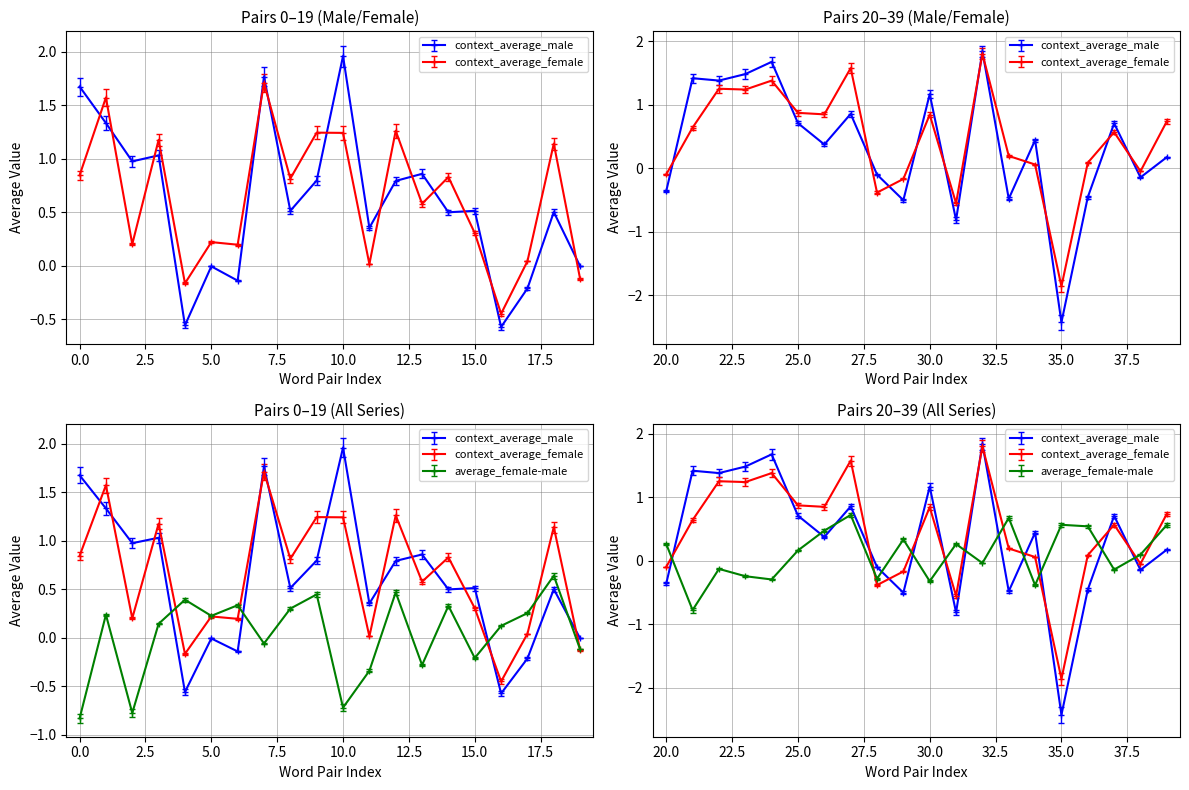

Reading left to right, list all the values displayed in this chart.

context_average_male: unsociable/sociable=1.7	unfriendly/friendly=1.3	unlikable/likable=1.0	repellent/pleasant=1.0	disliked/liked=-0.6	distant/outgoing=-0.0	distant/open=-0.1	insensitive/sensitive=1.8	unaffectionate/affectionate=0.5	unaffectionate/caring=0.8	unsympathetic/sympathetic=2.0	unhelpful/helpful=0.4	unsupportive/supportive=0.8	impolite/polite=0.9	antisocial/social=0.5	boring/funny=0.5	unpopular/popular=-0.6	nasty/nice=-0.2	disagreeable/welcoming=0.5	inhospitable/hospitable=-0.0	rough/thoughtful=-0.4	immoral/moral=1.4	untrustworthy/trustworthy=1.4	insincere/sincere=1.5	dishonest/honest=1.7	egoistic/altruistic=0.7	hardhearted/benevolent=0.4	hardhearted/softhearted=0.9	disloyal/loyal=-0.1	unfair/fair=-0.5	intolerant/tolerant=1.2	evil/good=-0.8	unkind/kind=1.8	wrong/right=-0.5	mean/honorable=0.4	corrupt/incorrupt=-2.4	hostile/amicable=-0.5	fake/genuine=0.7	untruthful/truthful=-0.1	exploitative/cooperative=0.2
context_average_female: unsociable/sociable=0.8	unfriendly/friendly=1.6	unlikable/likable=0.2	repellent/pleasant=1.2	disliked/liked=-0.2	distant/outgoing=0.2	distant/open=0.2	insensitive/sensitive=1.7	unaffectionate/affectionate=0.8	unaffectionate/caring=1.2	unsympathetic/sympathetic=1.2	unhelpful/helpful=0.0	unsupportive/supportive=1.3	impolite/polite=0.6	antisocial/social=0.8	boring/funny=0.3	unpopular/popular=-0.4	nasty/nice=0.0	disagreeable/welcoming=1.1	inhospitable/hospitable=-0.1	rough/thoughtful=-0.1	immoral/moral=0.6	untrustworthy/trustworthy=1.3	insincere/sincere=1.2	dishonest/honest=1.4	egoistic/altruistic=0.9	hardhearted/benevolent=0.8	hardhearted/softhearted=1.6	disloyal/loyal=-0.4	unfair/fair=-0.2	intolerant/tolerant=0.8	evil/good=-0.6	unkind/kind=1.8	wrong/right=0.2	mean/honorable=0.1	corrupt/incorrupt=-1.9	hostile/amicable=0.1	fake/genuine=0.6	untruthful/truthful=-0.0	exploitative/cooperative=0.7
average_female-male: unsociable/sociable=-0.8	unfriendly/friendly=0.2	unlikable/likable=-0.8	repellent/pleasant=0.1	disliked/liked=0.4	distant/outgoing=0.2	distant/open=0.3	insensitive/sensitive=-0.1	unaffectionate/affectionate=0.3	unaffectionate/caring=0.4	unsympathetic/sympathetic=-0.7	unhelpful/helpful=-0.3	unsupportive/supportive=0.5	impolite/polite=-0.3	antisocial/social=0.3	boring/funny=-0.2	unpopular/popular=0.1	nasty/nice=0.3	disagreeable/welcoming=0.6	inhospitable/hospitable=-0.1	rough/thoughtful=0.3	immoral/moral=-0.8	untrustworthy/trustworthy=-0.1	insincere/sincere=-0.2	dishonest/honest=-0.3	egoistic/altruistic=0.2	hardhearted/benevolent=0.5	hardhearted/softhearted=0.7	disloyal/loyal=-0.3	unfair/fair=0.3	intolerant/tolerant=-0.3	evil/good=0.3	unkind/kind=-0.0	wrong/right=0.7	mean/honorable=-0.4	corrupt/incorrupt=0.6	hostile/amicable=0.5	fake/genuine=-0.1	untruthful/truthful=0.1	exploitative/cooperative=0.6